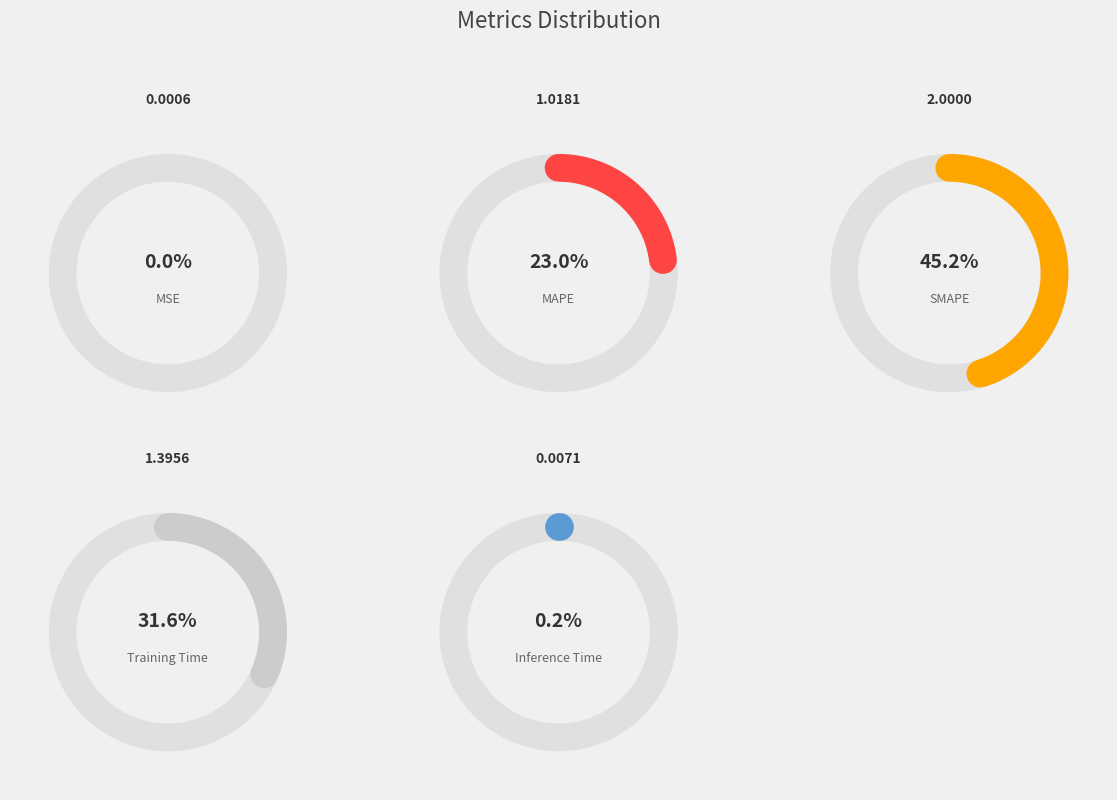

Is SMAPE the majority of the pie?

No